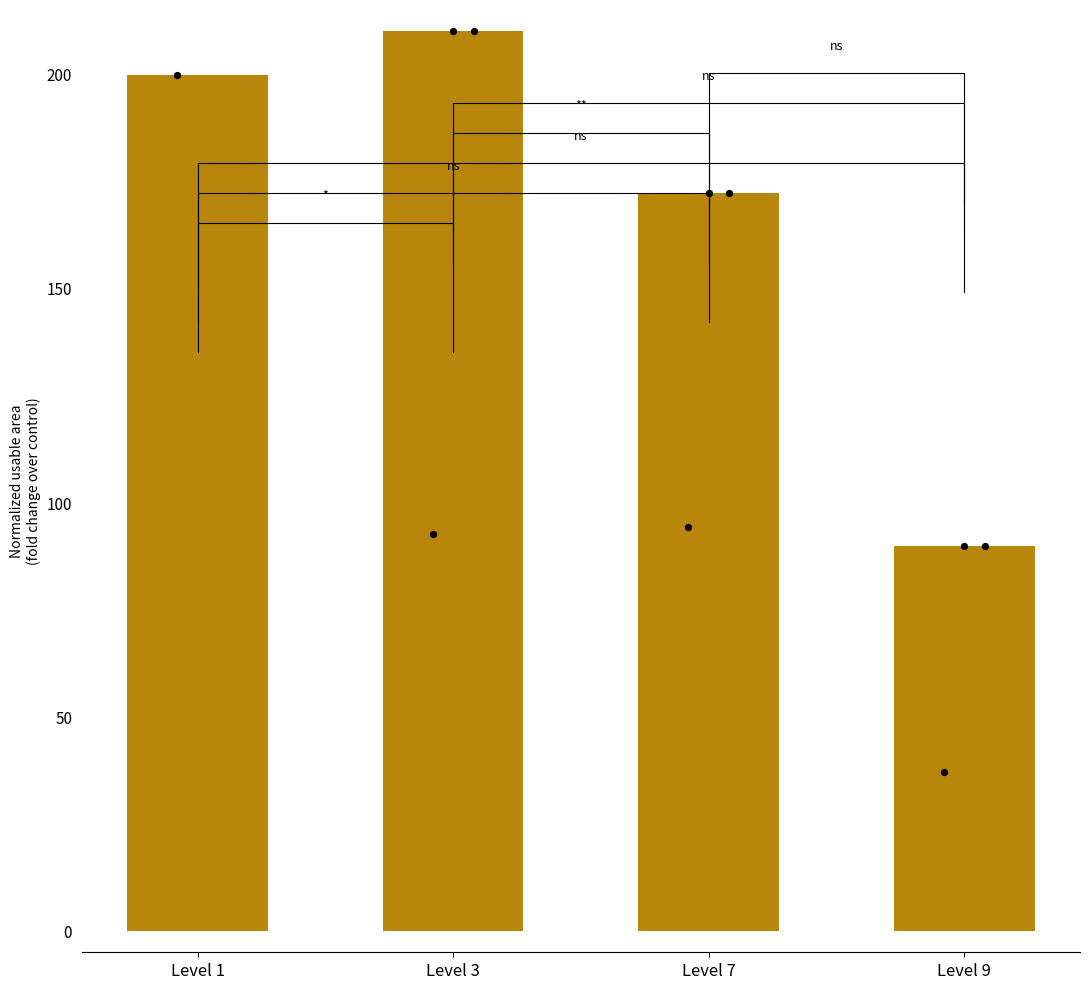

Approximately how many times larger is the value at Level 7 compared to Level 3?

0.8